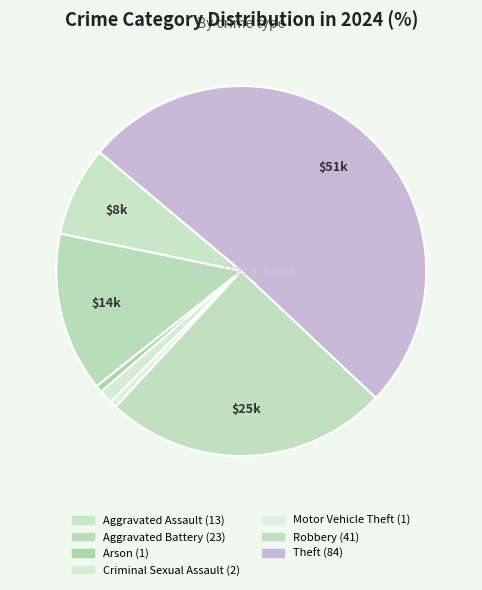

To the nearest percent, what is the difference between the Aggravated Battery and Robbery slice percentages?

11%